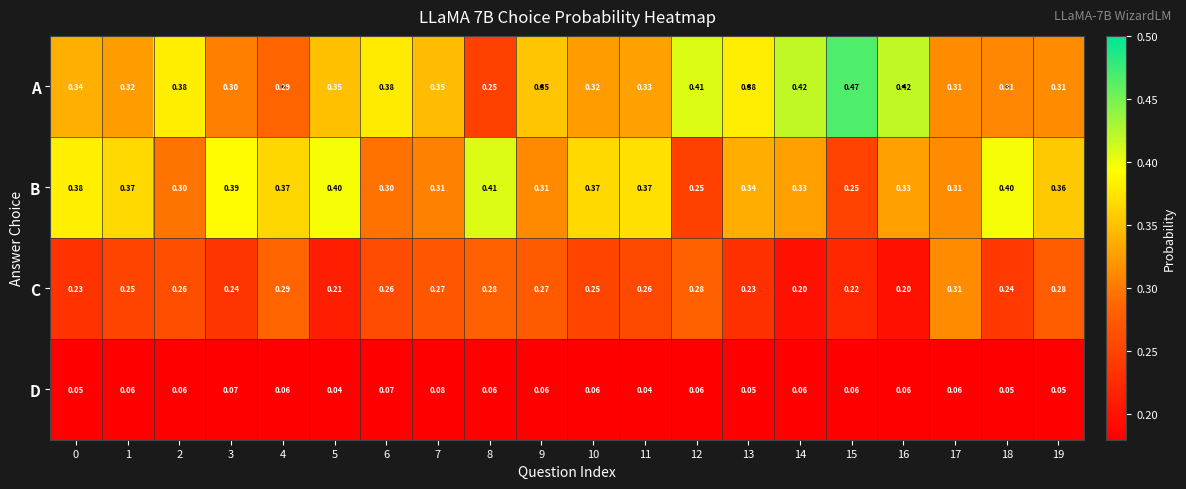

Which series has the largest total across all categories?

A